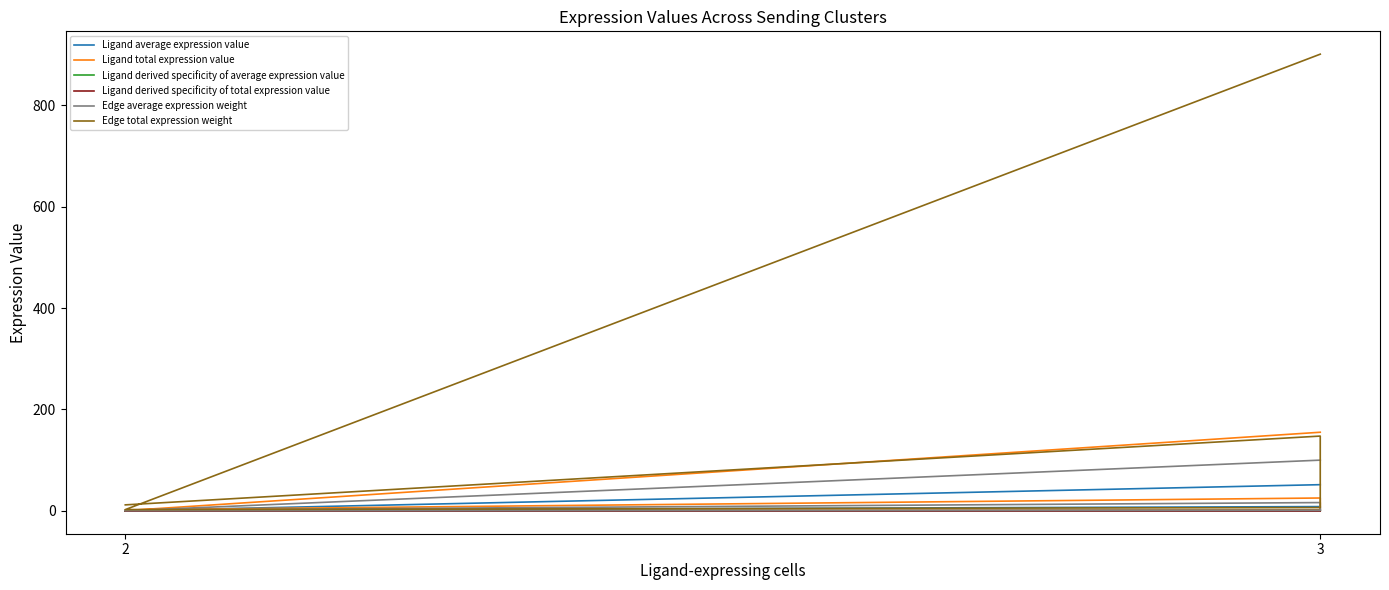

What is the difference between the maximum and minimum values in the Ligand total expression value series?

154.7